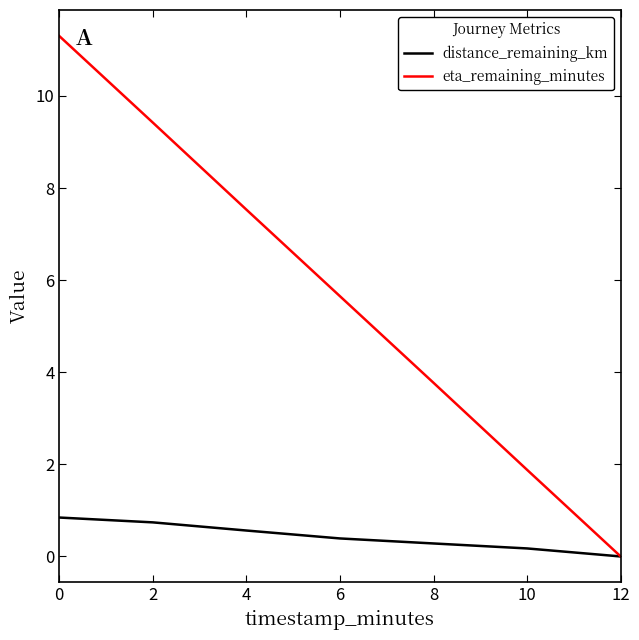

Does the chart display data point markers on the line(s)?

No